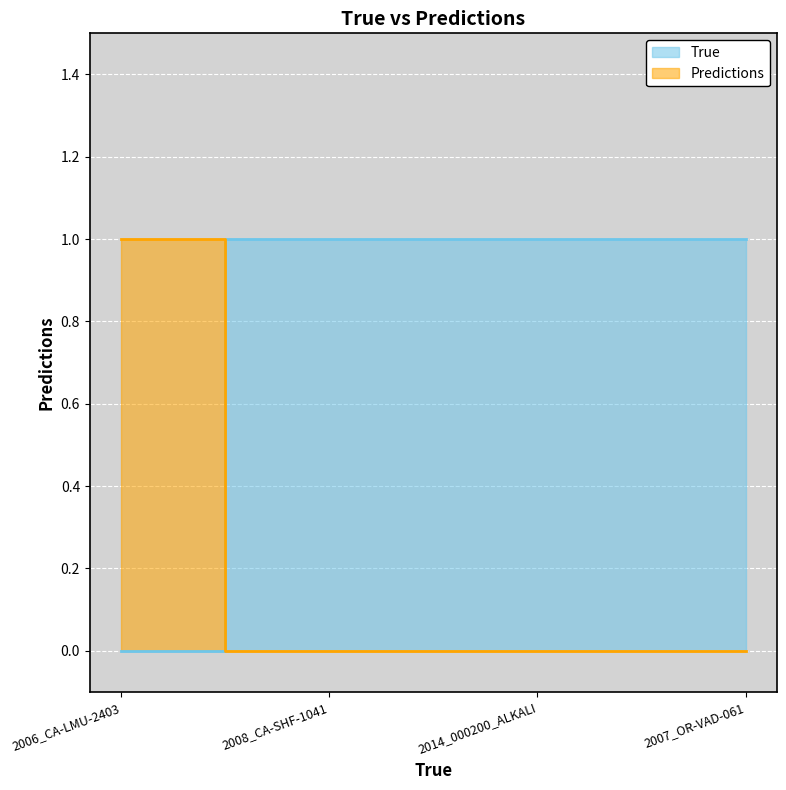

Does the chart display data point markers on the line(s)?

No